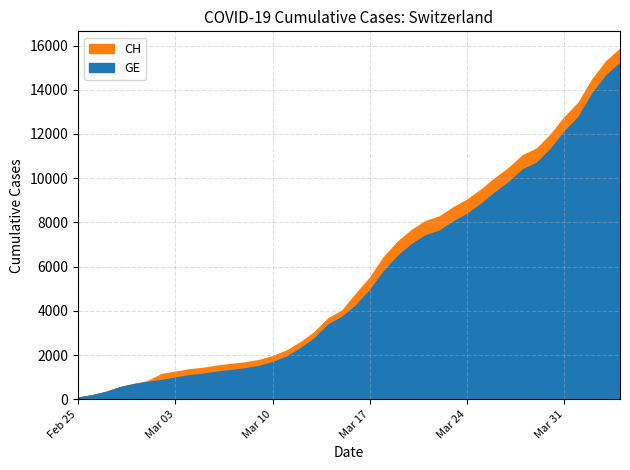

True or false: CH and GE intersect in this chart.

False